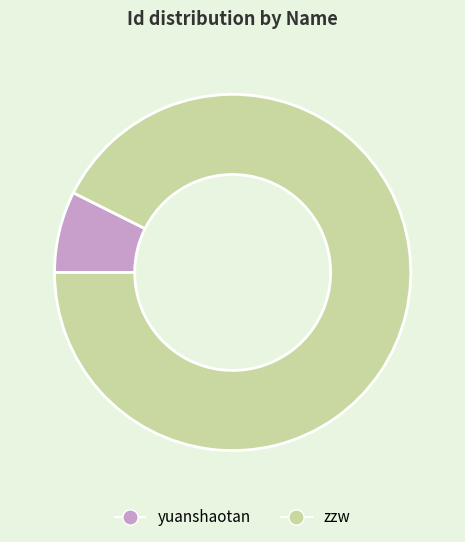

How many slices are in this pie chart?

2